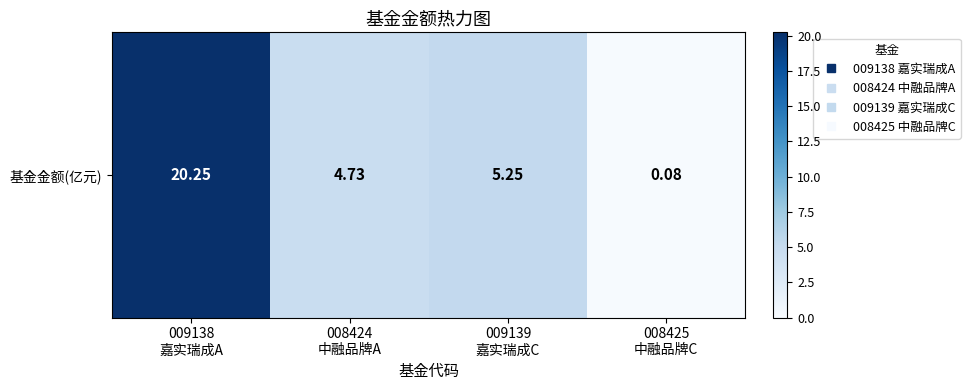

At which label is the value closest to 10?

009139
嘉实瑞成C